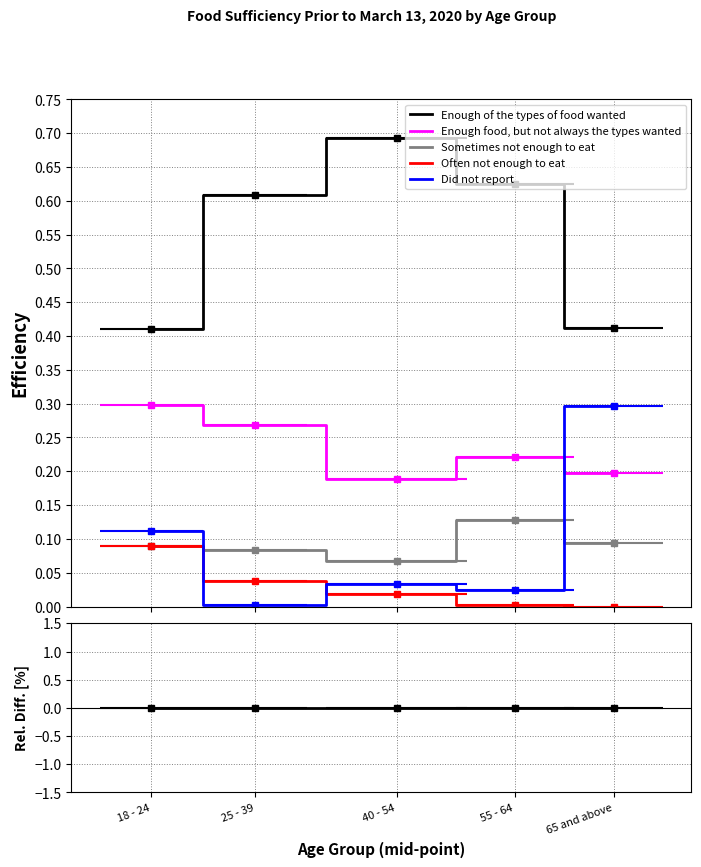

Which series has the largest range (max minus min)?

Did not report